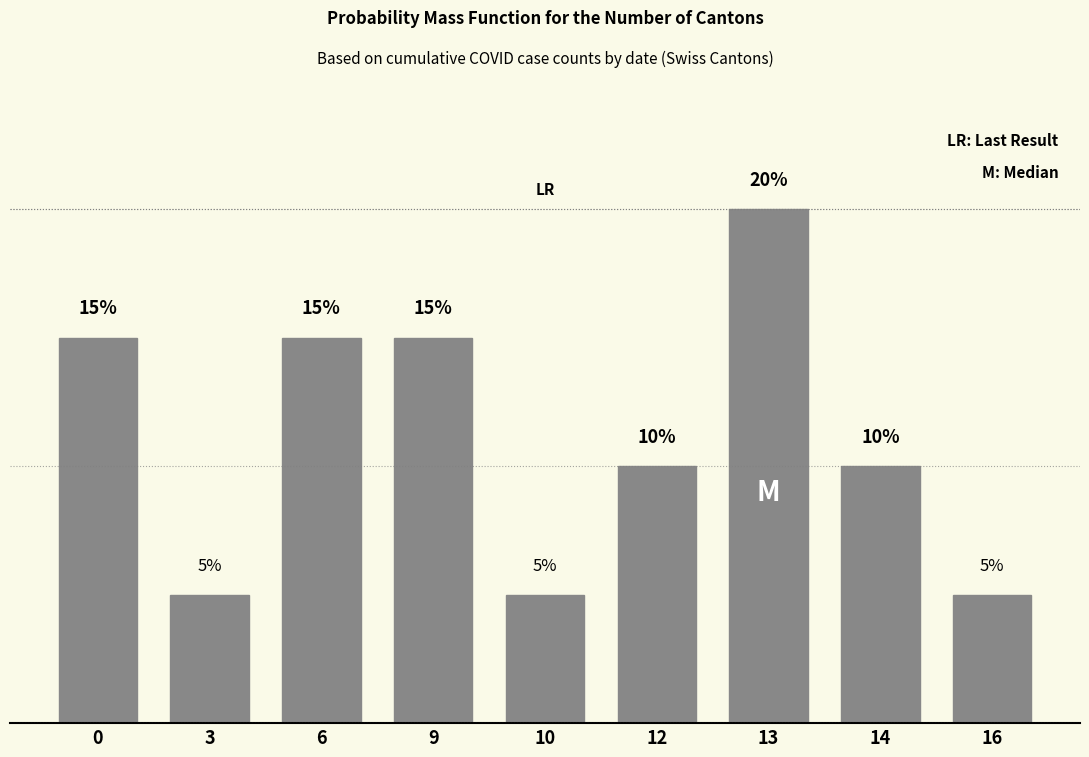

The value at 10 is 5. True or false?

True